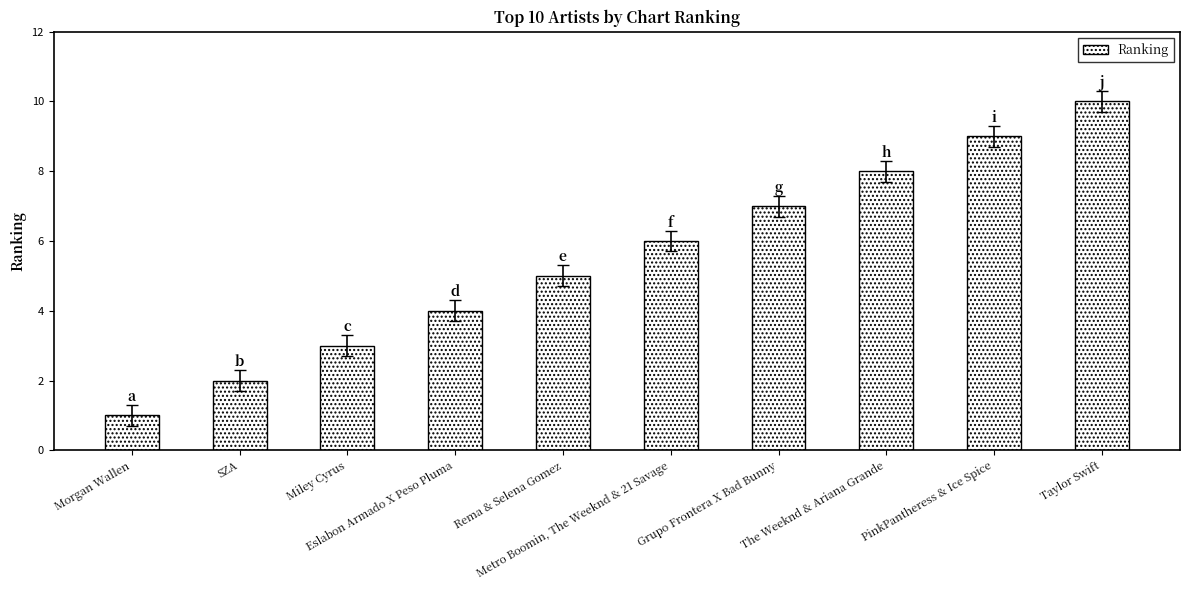

Reading left to right, list all the values displayed in this chart.

Morgan Wallen=1	SZA=2	Miley Cyrus=3	Eslabon Armado X Peso Pluma=4	Rema & Selena Gomez=5	Metro Boomin, The Weeknd & 21 Savage=6	Grupo Frontera X Bad Bunny=7	The Weeknd & Ariana Grande=8	PinkPantheress & Ice Spice=9	Taylor Swift=10